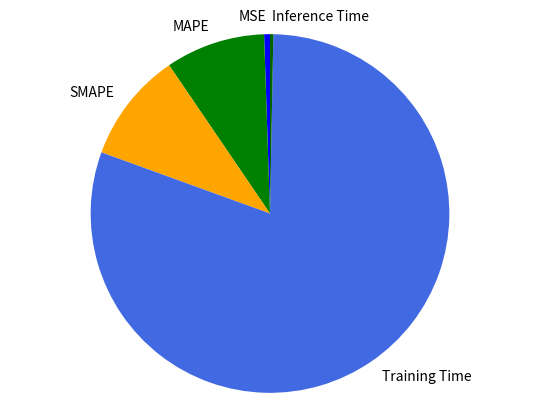

Do SMAPE and Inference Time together represent more than half of the pie?

No